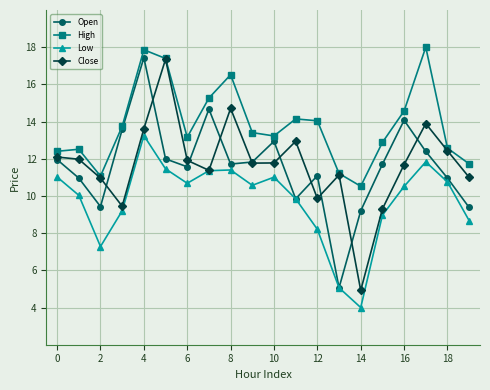

At how many categories does at least one series exceed 10?

20